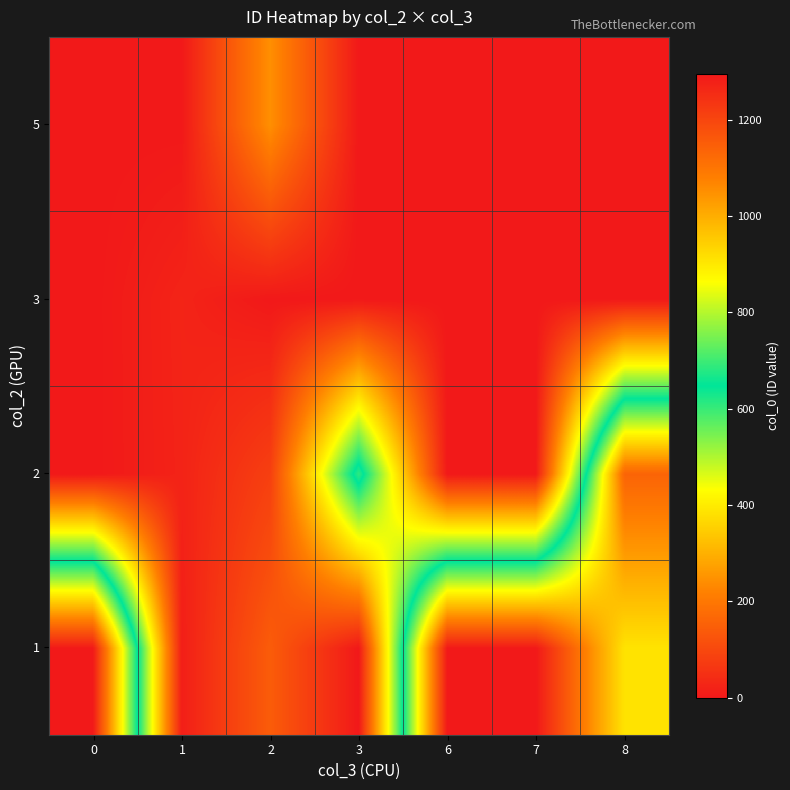

Between 1 and 7, which is larger?

7